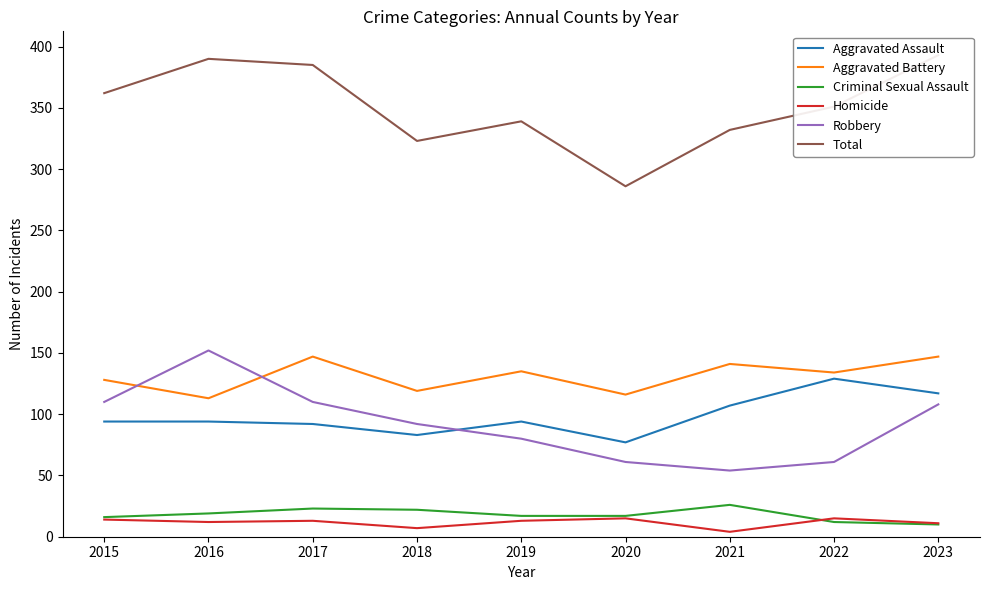

What is the difference between the maximum and second lowest values in the Aggravated Battery series?

31